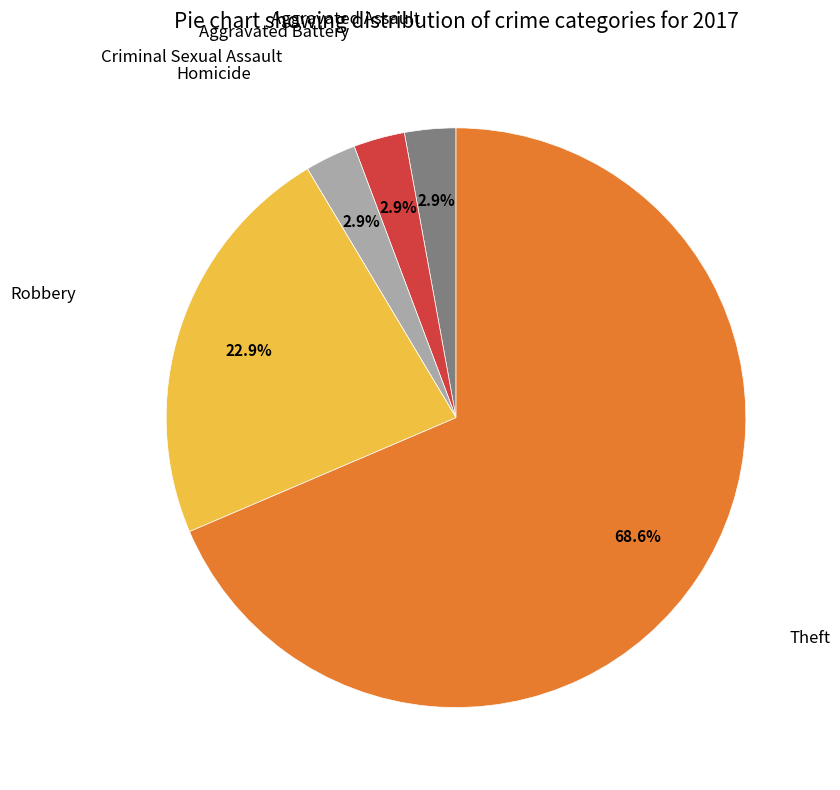

Is there any slice that represents more than half of the pie?

Yes